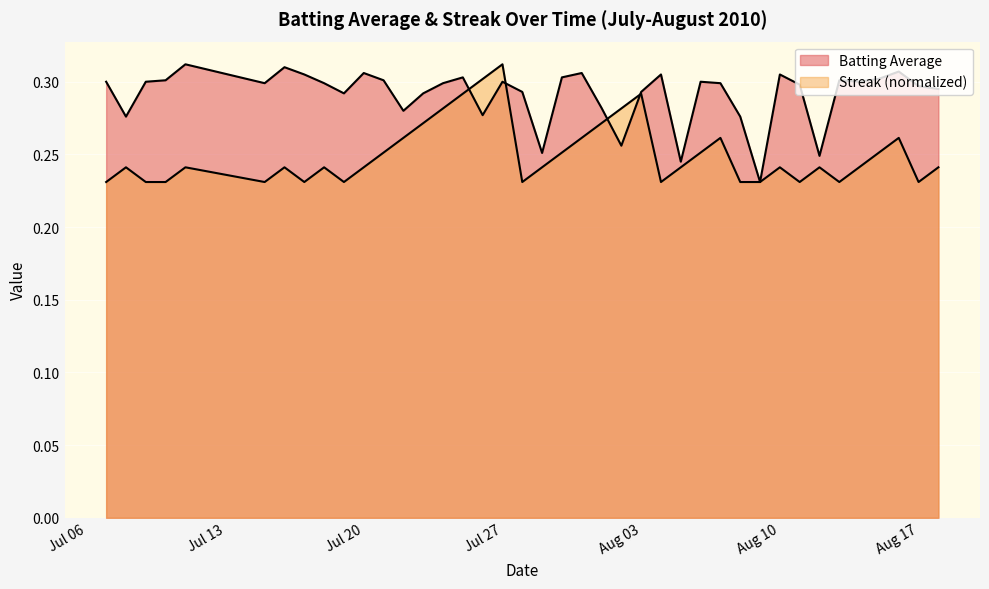

How many times do Streak and Batting Average cross each other?

4